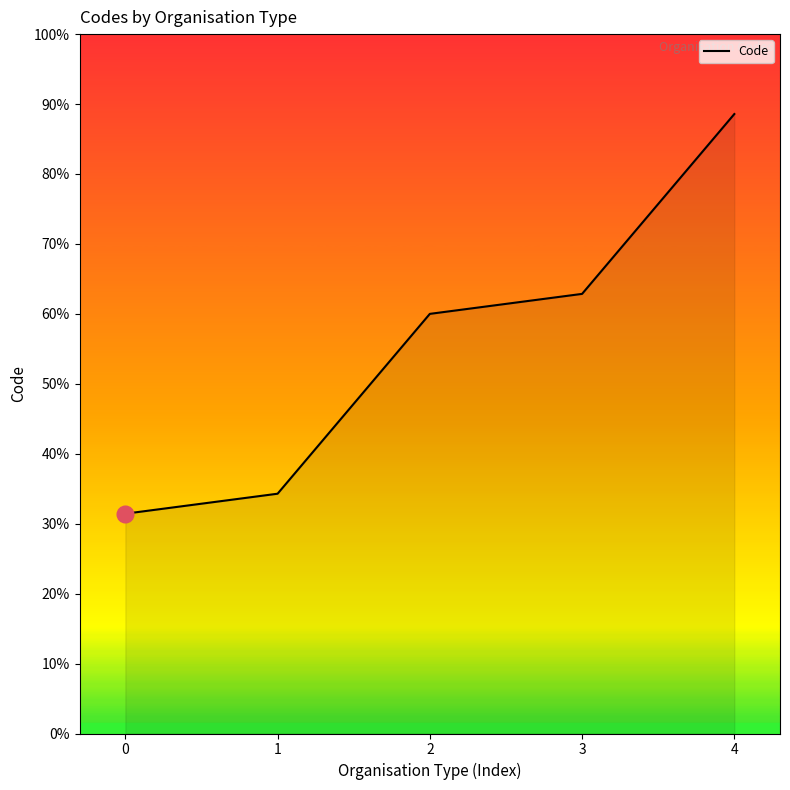

Does the chart have visible grid lines?

No